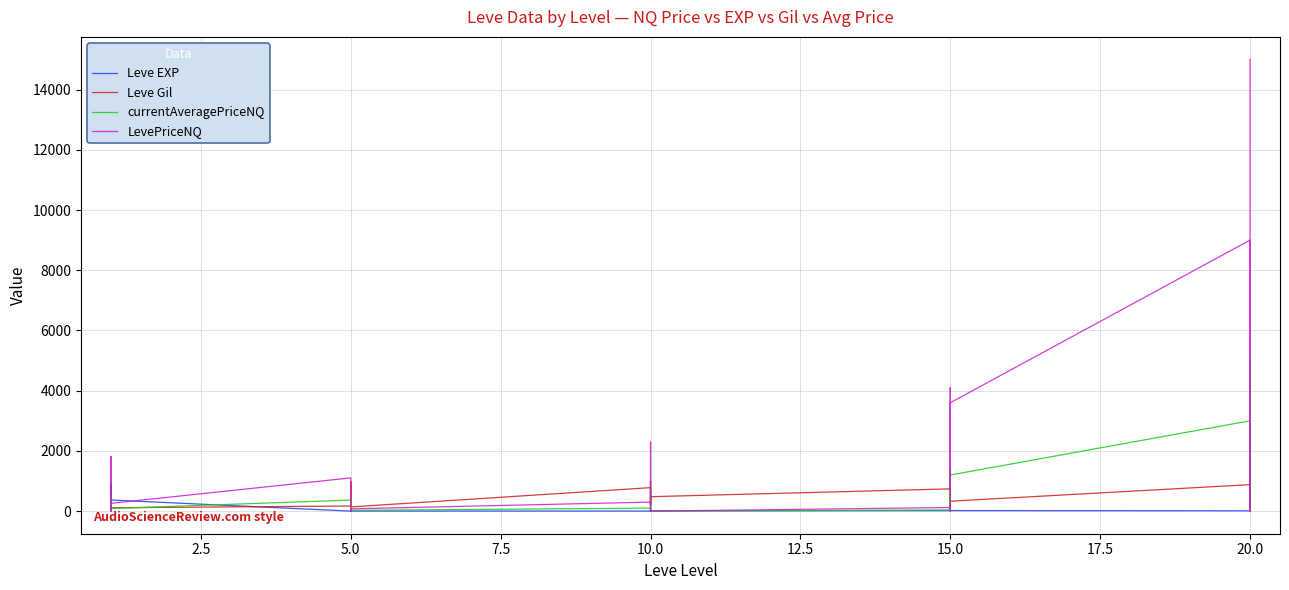

The currentAveragePriceNQ series shows 3.0 at 5.0. True or false?

True